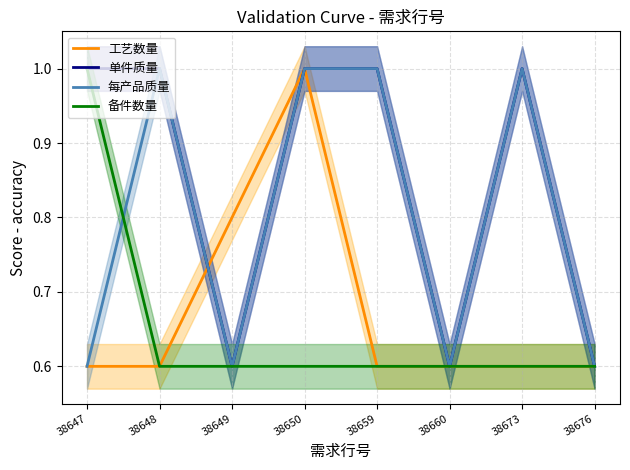

What is the difference between the highest and lowest values at 38648?

0.4